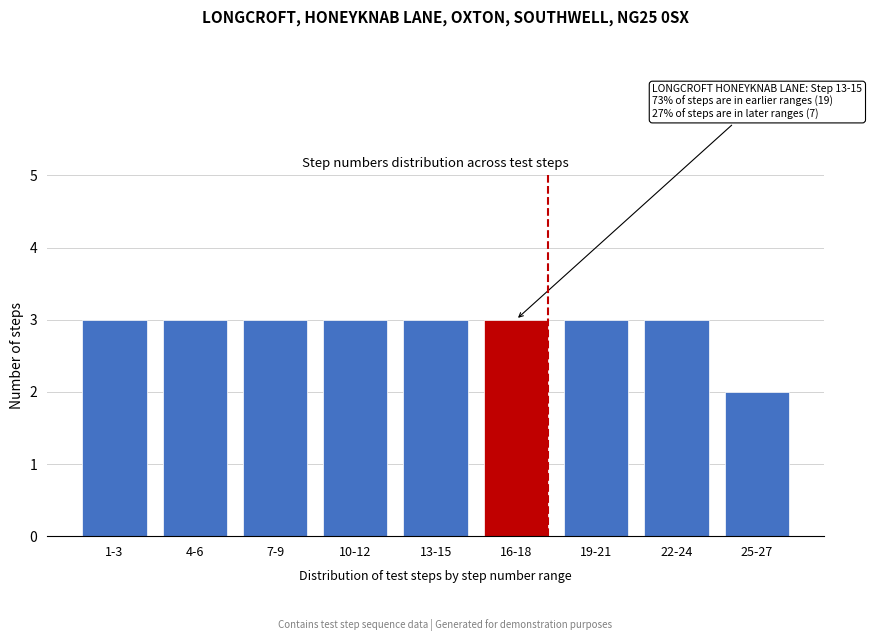

Reading left to right, transcribe all the data shown in this chart.

1-3=3	4-6=3	7-9=3	10-12=3	13-15=3	16-18=3	19-21=3	22-24=3	25-27=2